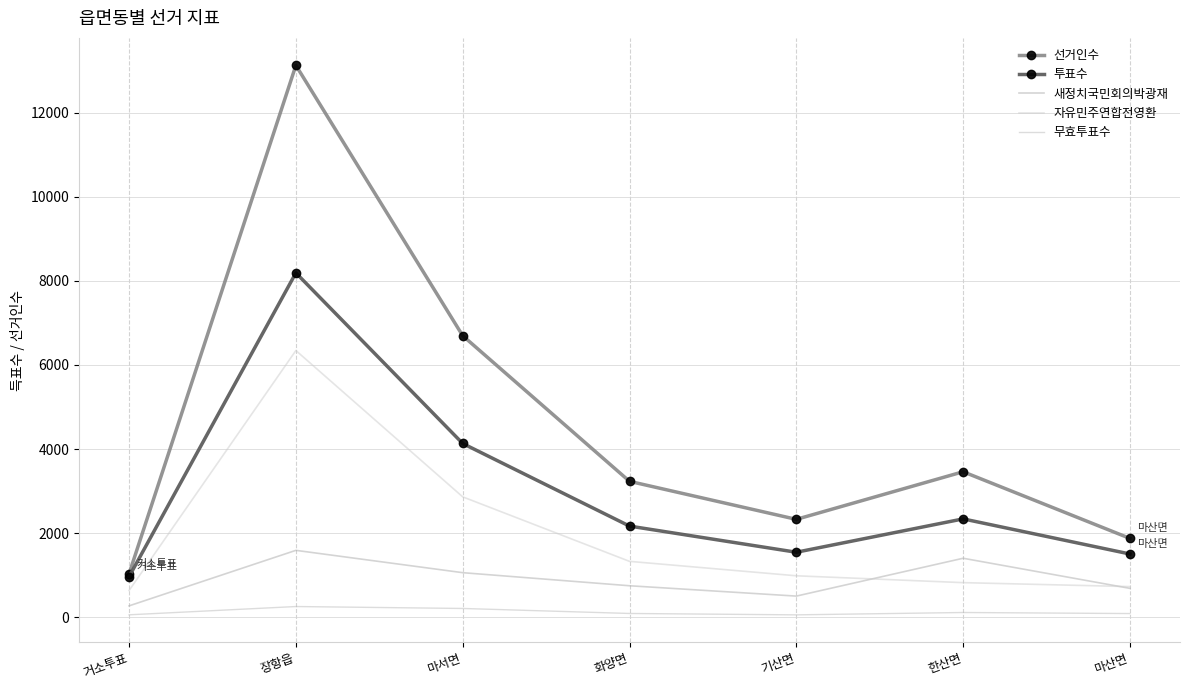

List the series in order of their peak value, lowest first.

무효투표수, 새정치국민회의박광재, 자유민주연합전영환, 투표수, 선거인수